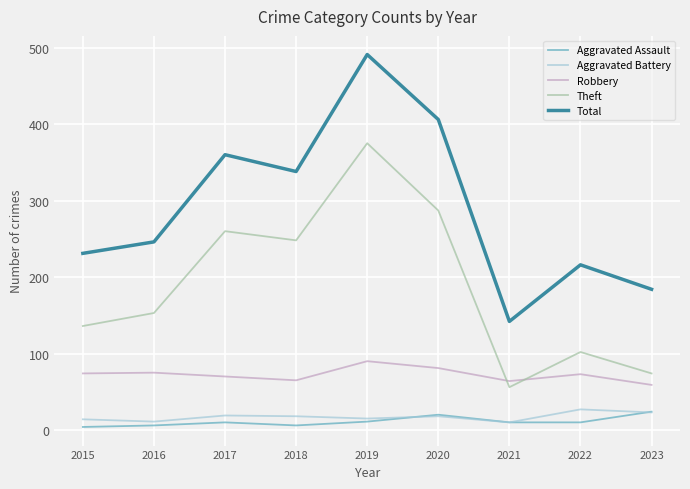

What is the greatest value displayed?

491